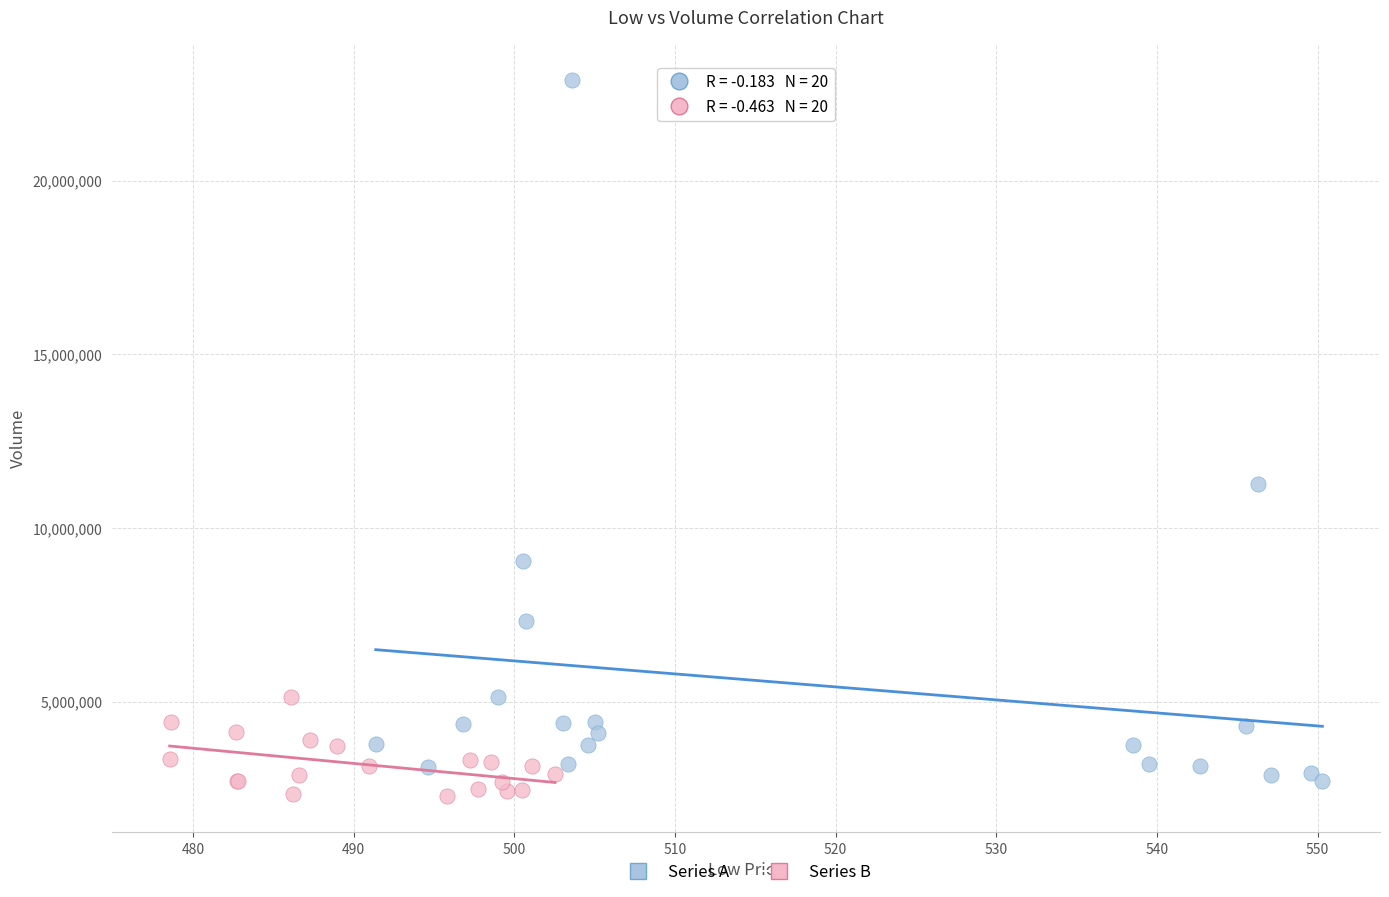

What are all the series names shown in the legend?

Series A, Series B